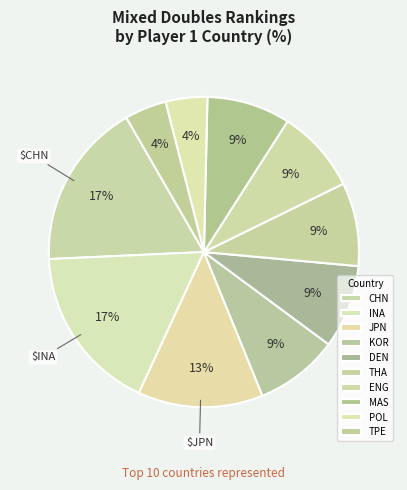

To the nearest percent, what portion does DEN represent?

9%